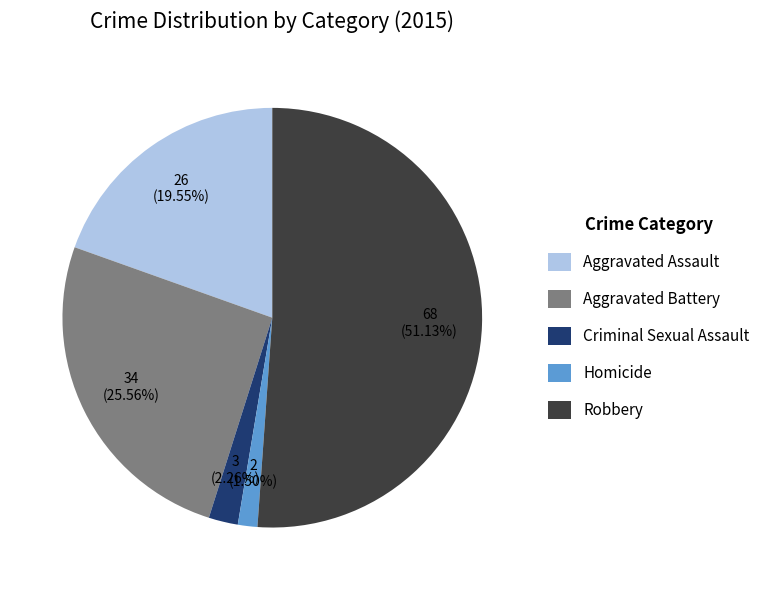

How many slices are in this pie chart?

5